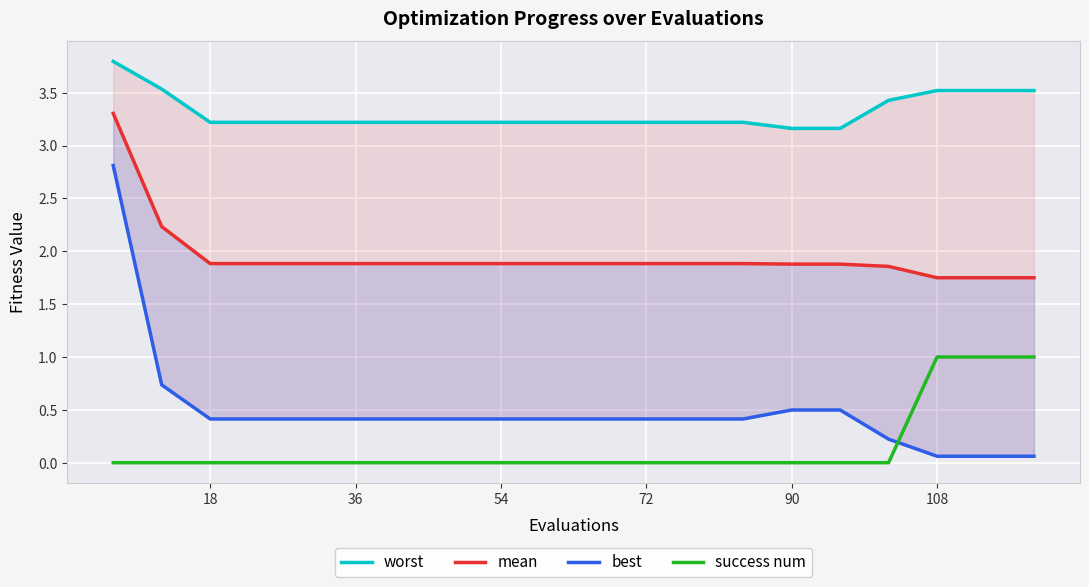

At how many categories does at least one series exceed 1?

20